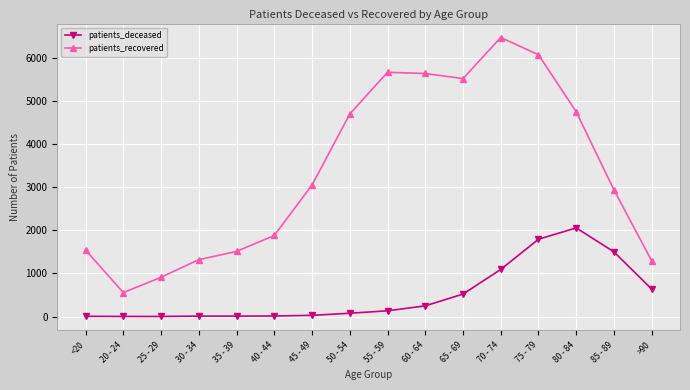

The value of patients_deceased at 70 - 74 is 1753. True or false?

False